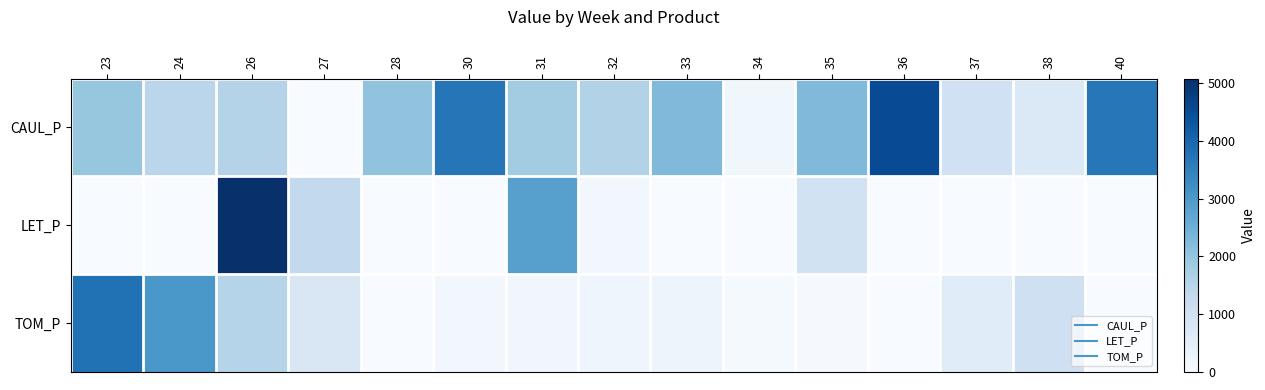

Which has a higher value, 23 or 28?

28